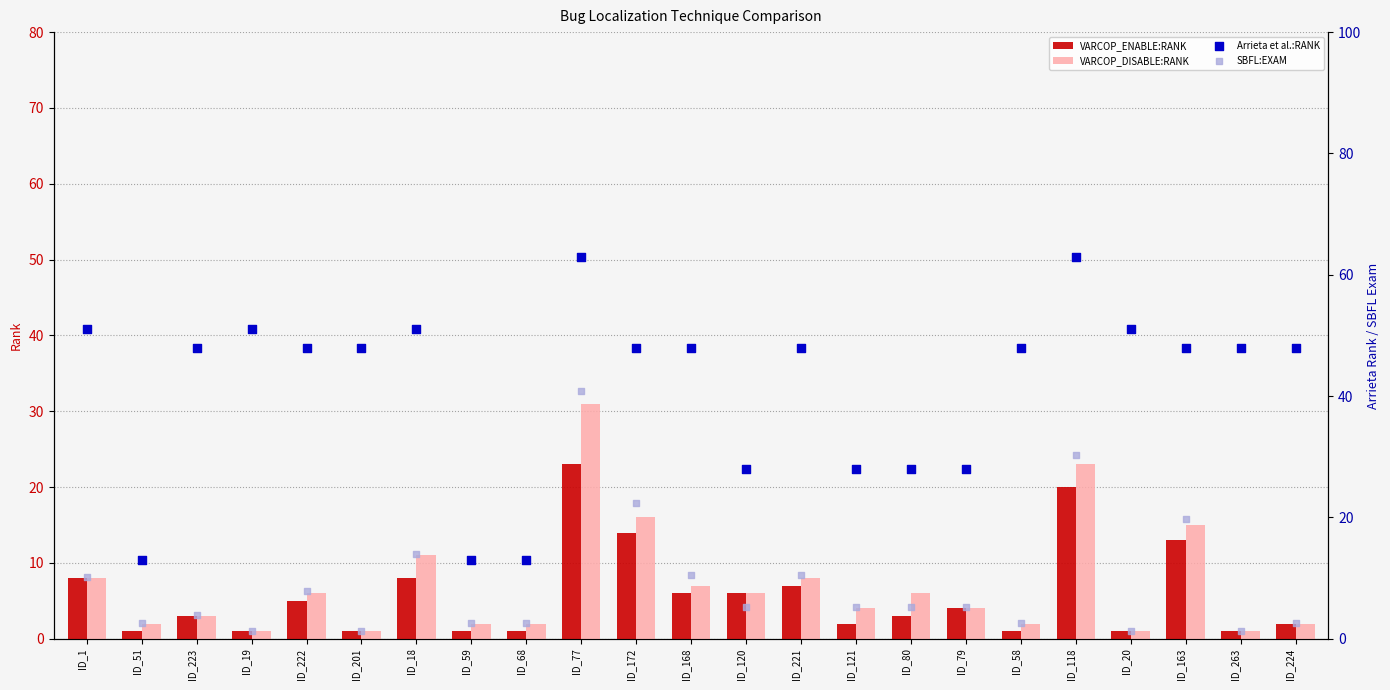

What are all the series names shown in the legend?

VARCOP_ENABLE:RANK, VARCOP_DISABLE:RANK, Arrieta et al.:RANK, SBFL:EXAM